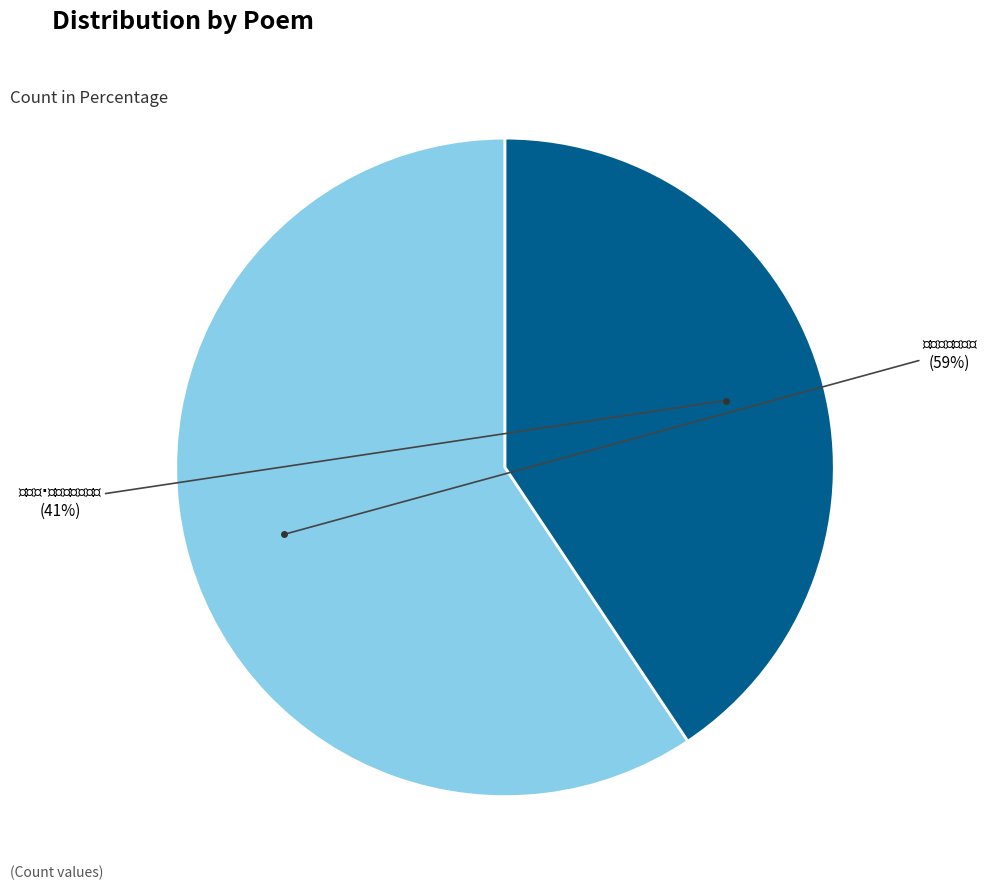

Count the number of slices in the pie.

2